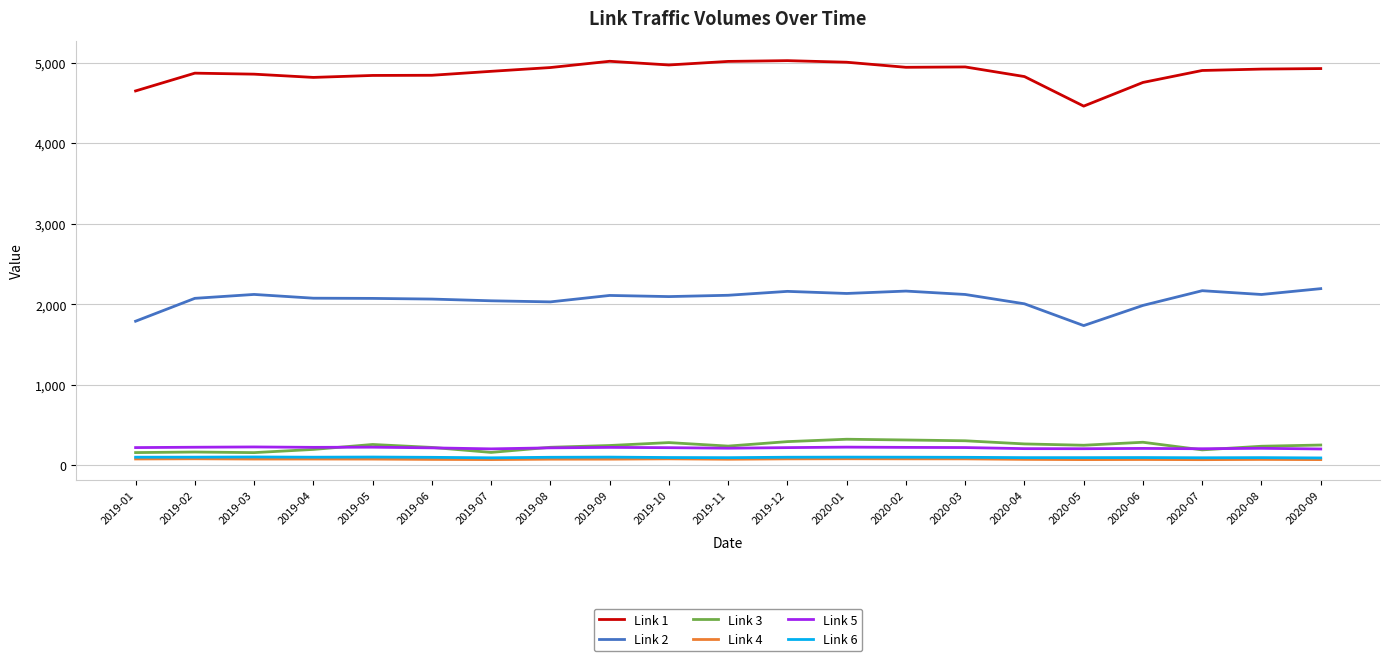

True or false: Link 4 and Link 1 cross at least once.

False